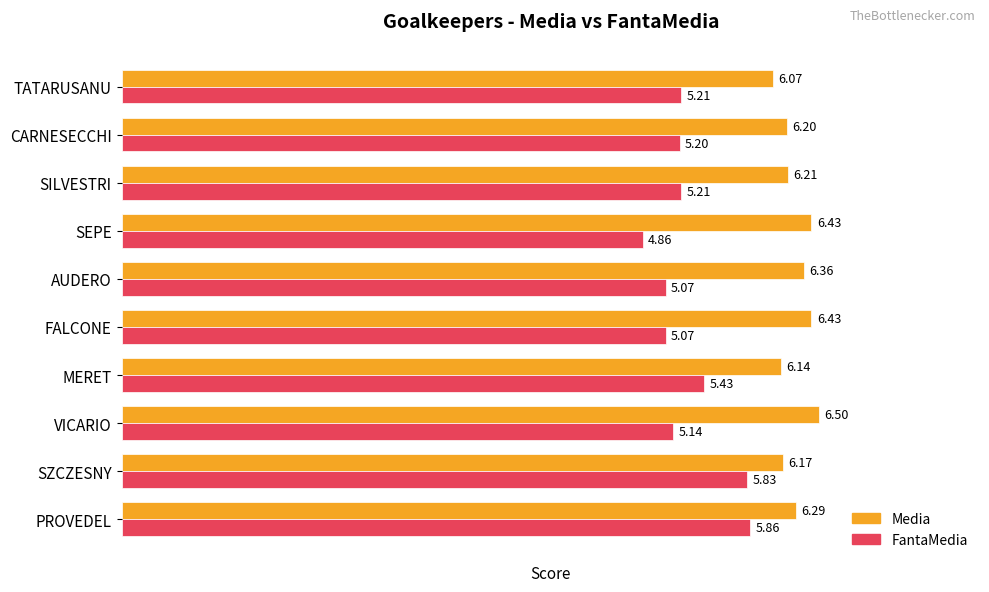

What is the difference between the highest and lowest values at AUDERO?

1.3